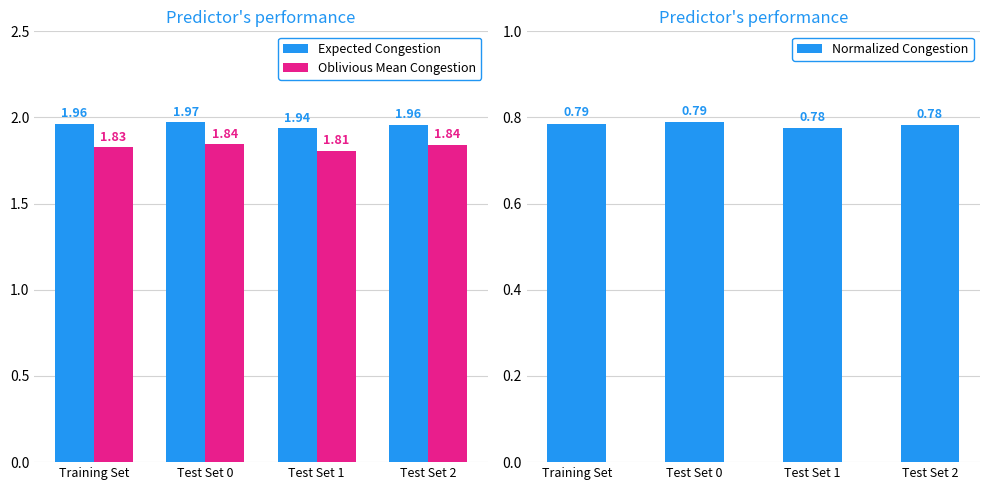

Reading right to left, list all the values displayed in this chart.

Expected Congestion: Test Set 2=2.0	Test Set 1=1.9	Test Set 0=2.0	Training Set=2.0
Oblivious Mean Congestion: Test Set 2=1.8	Test Set 1=1.8	Test Set 0=1.8	Training Set=1.8
Normalized Congestion: Test Set 2=0.8	Test Set 1=0.8	Test Set 0=0.8	Training Set=0.8